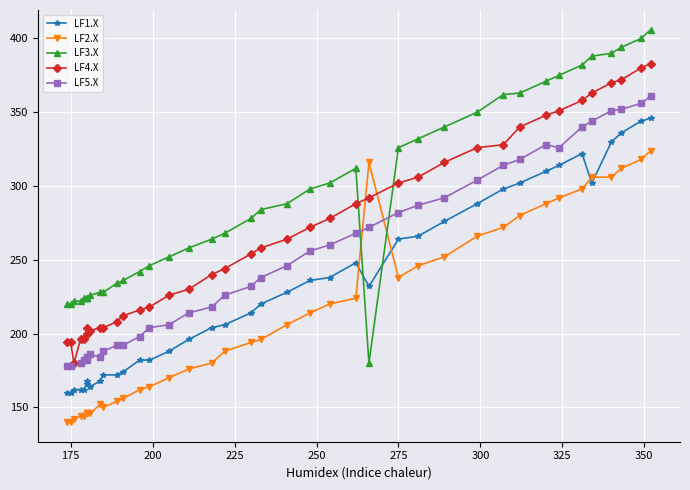

Which series has the largest total across all categories?

LF3.X